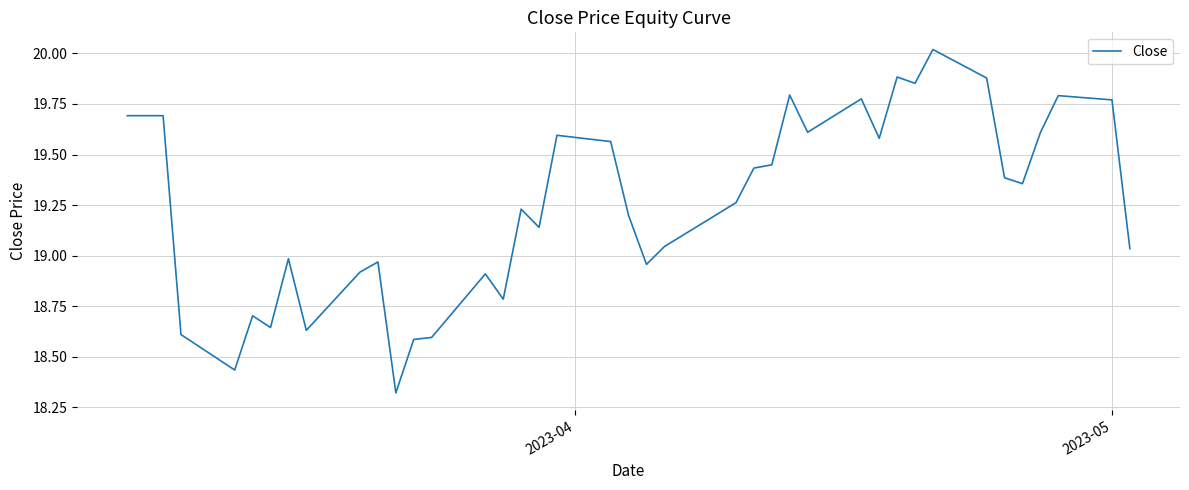

What is the difference between the maximum and minimum values?

1.7